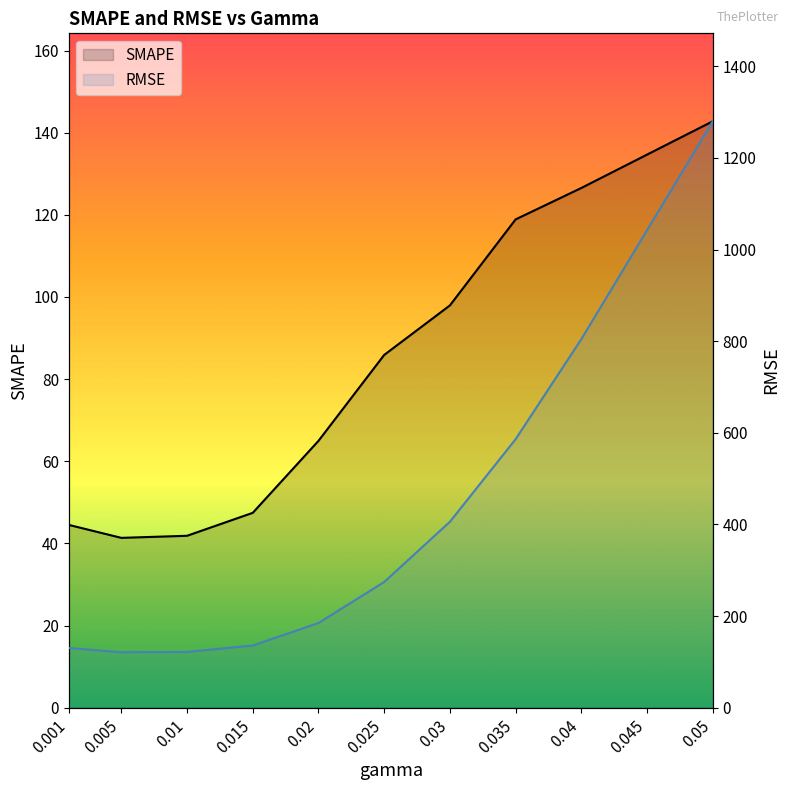

What is the difference between the maximum and minimum values in the SMAPE series?

101.4